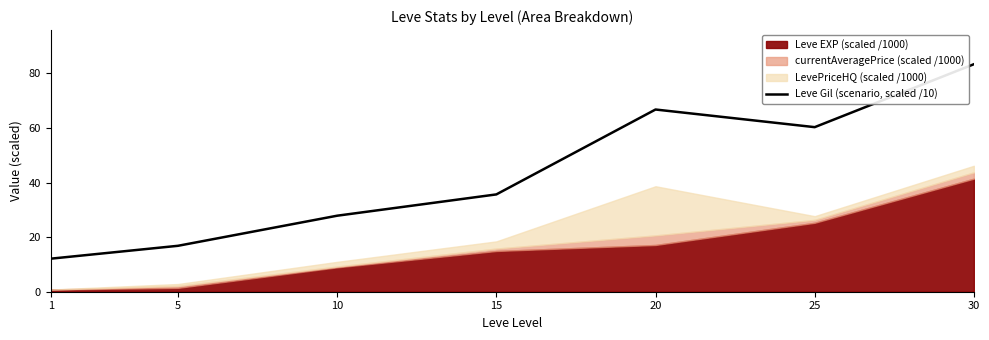

How many lines are shown in the chart?

1